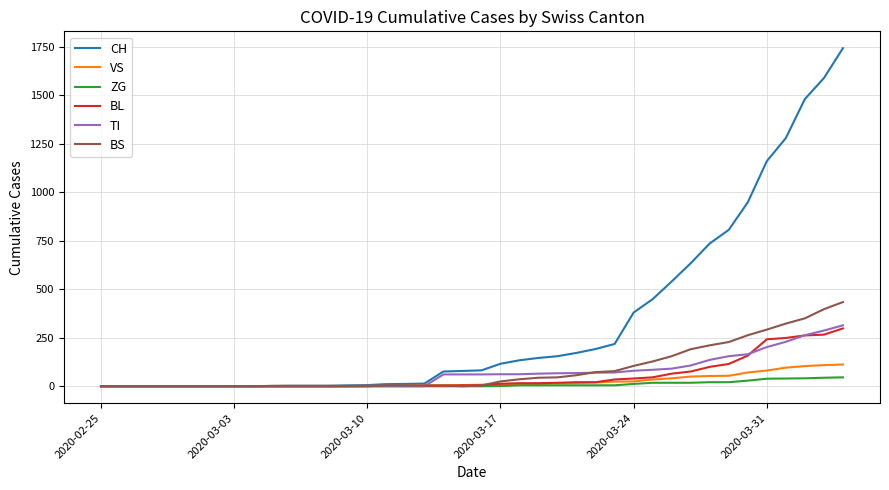

Which series has the largest range (max minus min)?

CH